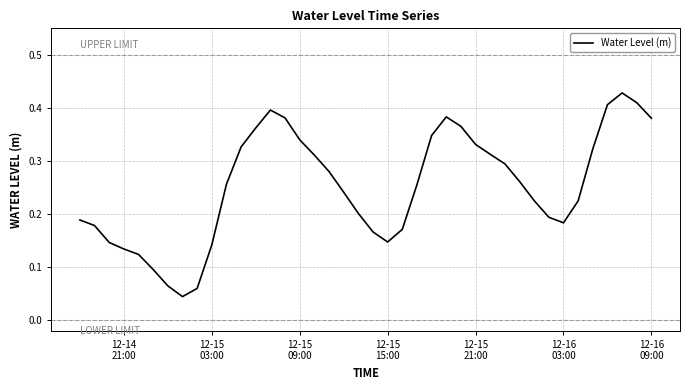

How many distinct data groups are displayed?

1